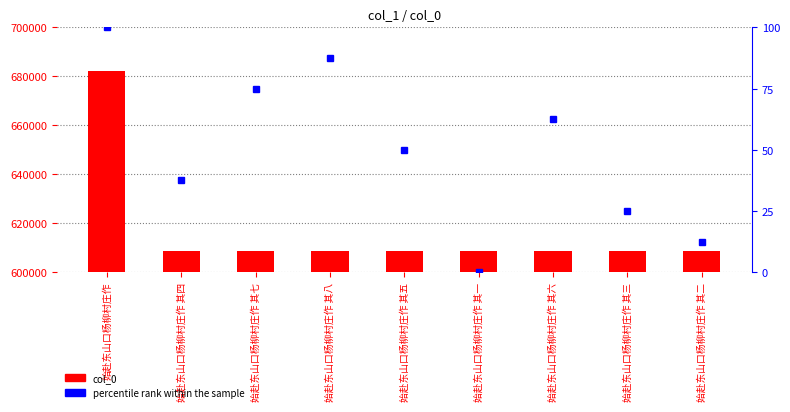

What is the spread (max minus min) of values at 始赴东山口杨柳村庄作 其八?

608403.5